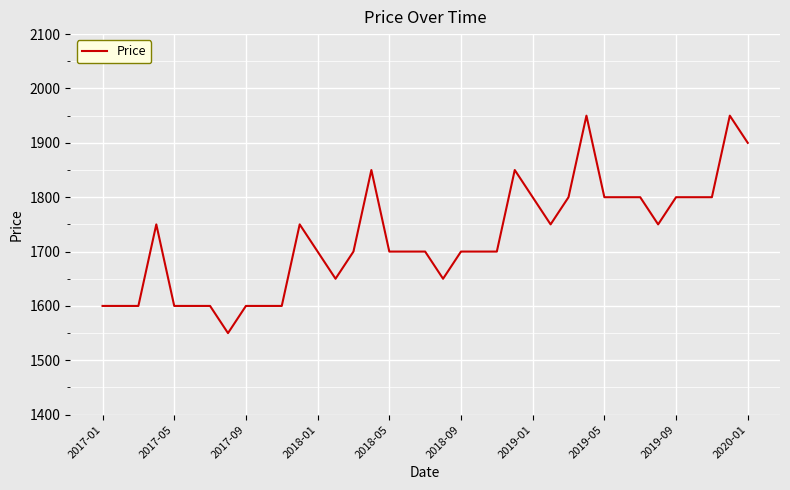

What is the difference between the maximum and minimum values?

400